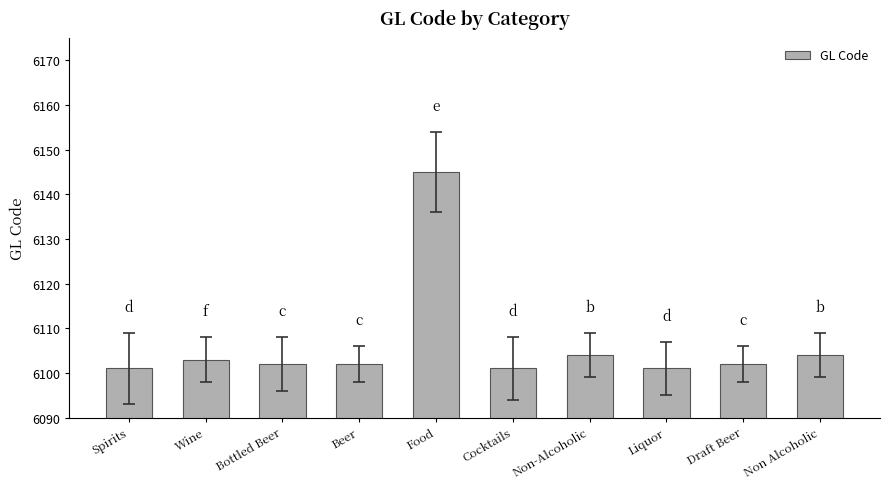

What is the sum of the values at Spirits and Draft Beer?

12203